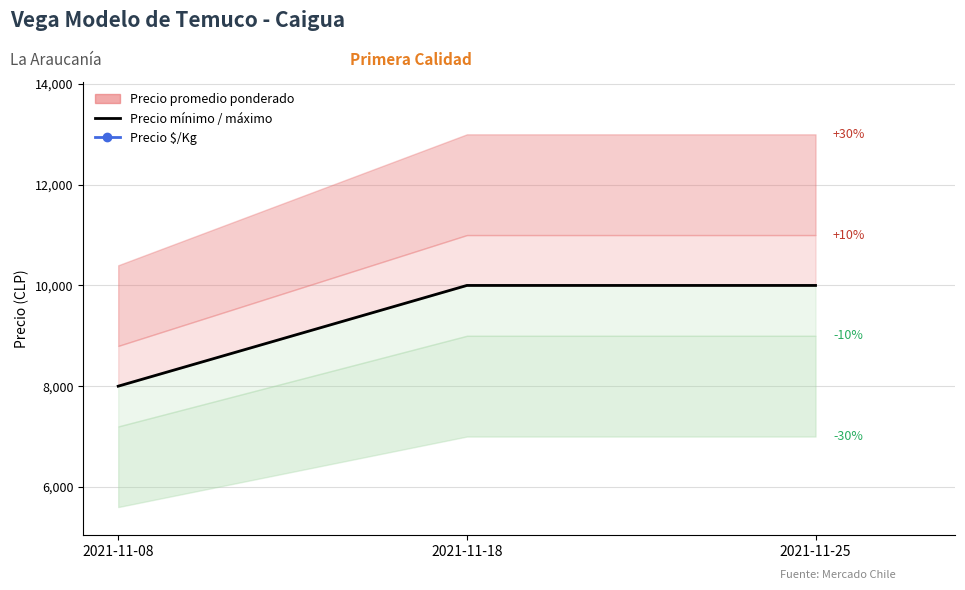

At which label is Precio promedio ponderado (línea) closest to 9000?

2021-11-08